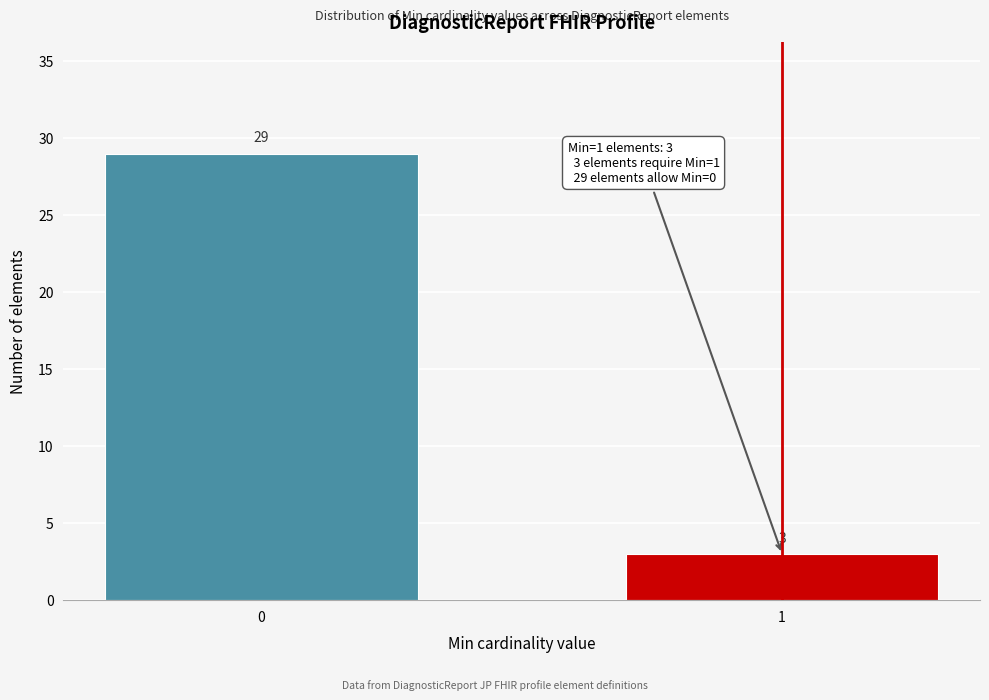

Reading left to right, list all the values displayed in this chart.

0=29	1=3